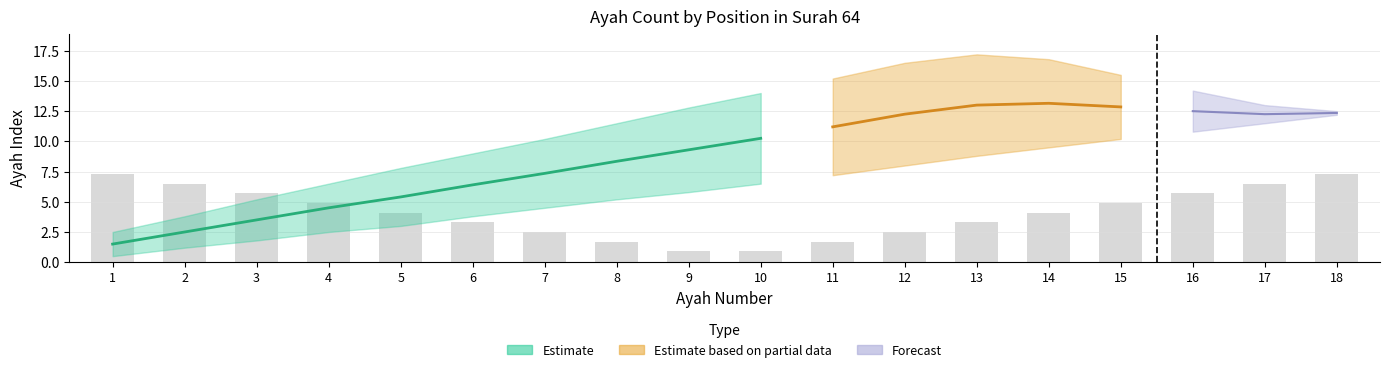

Is the value of ayah at 9 greater than the value of upper at 11?

No